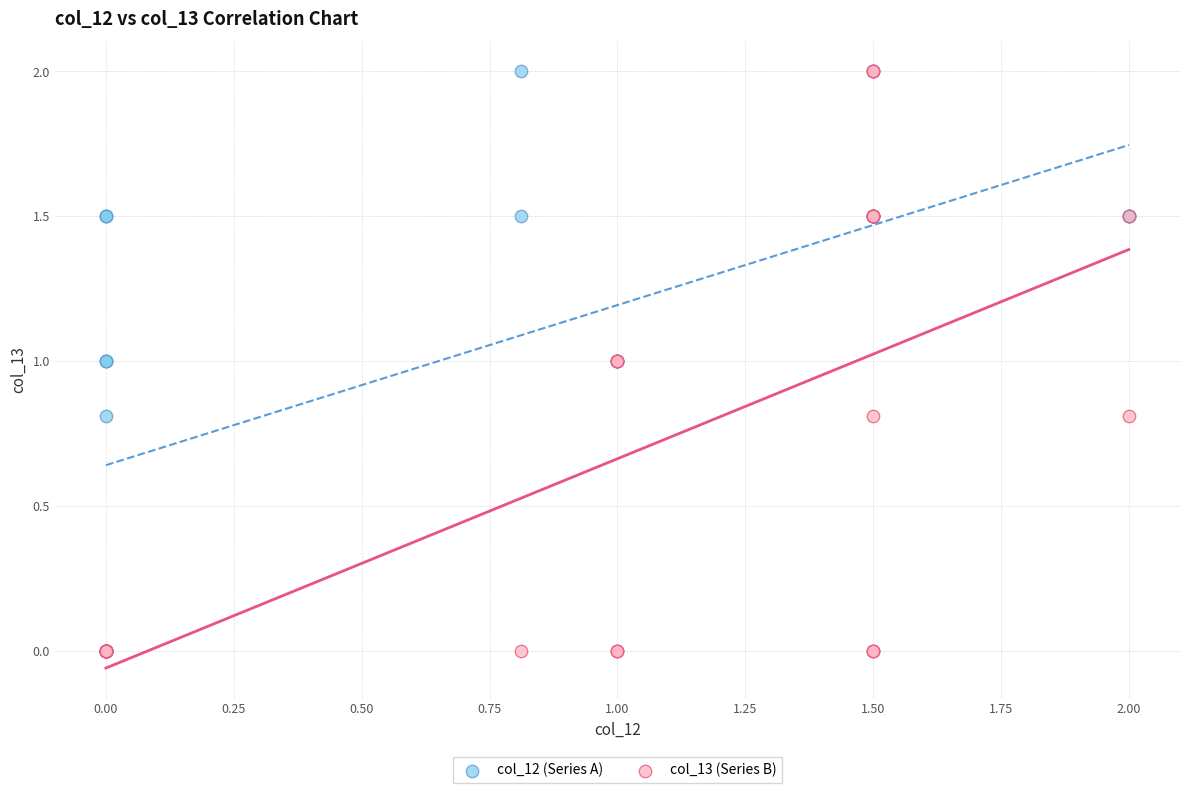

What are all the series names shown in the legend?

col_12 (Series A), col_13 (Series B)